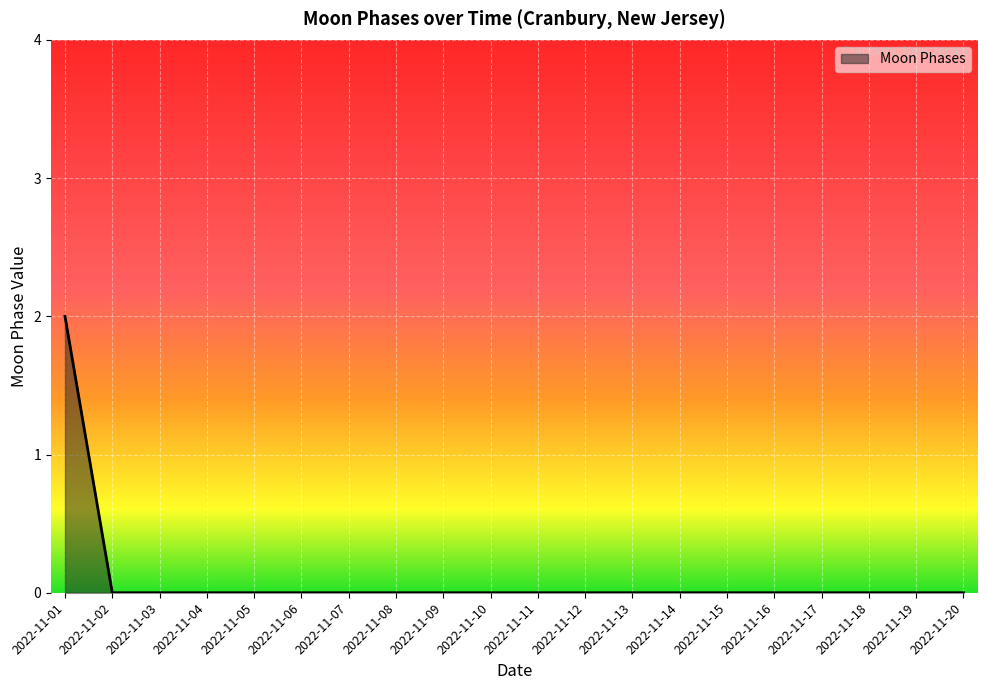

The chart shows a value of 0 at 2022-11-05. True or false?

True